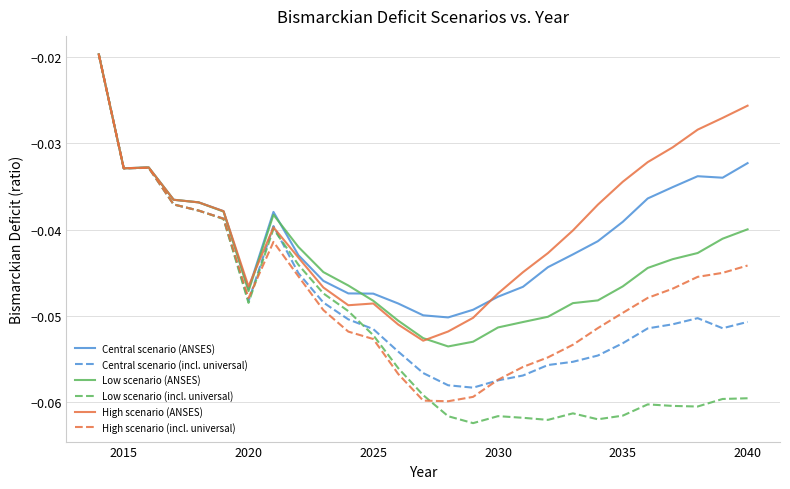

Which series has the widest spread of values?

Low scenario (incl. universal)